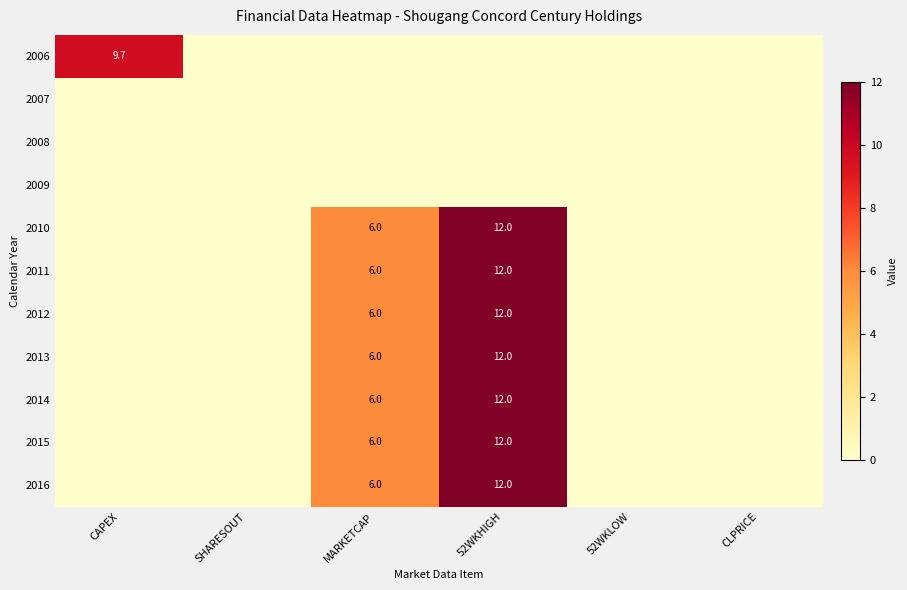

The value of 2016 at 52WKHIGH is 12.0. True or false?

True